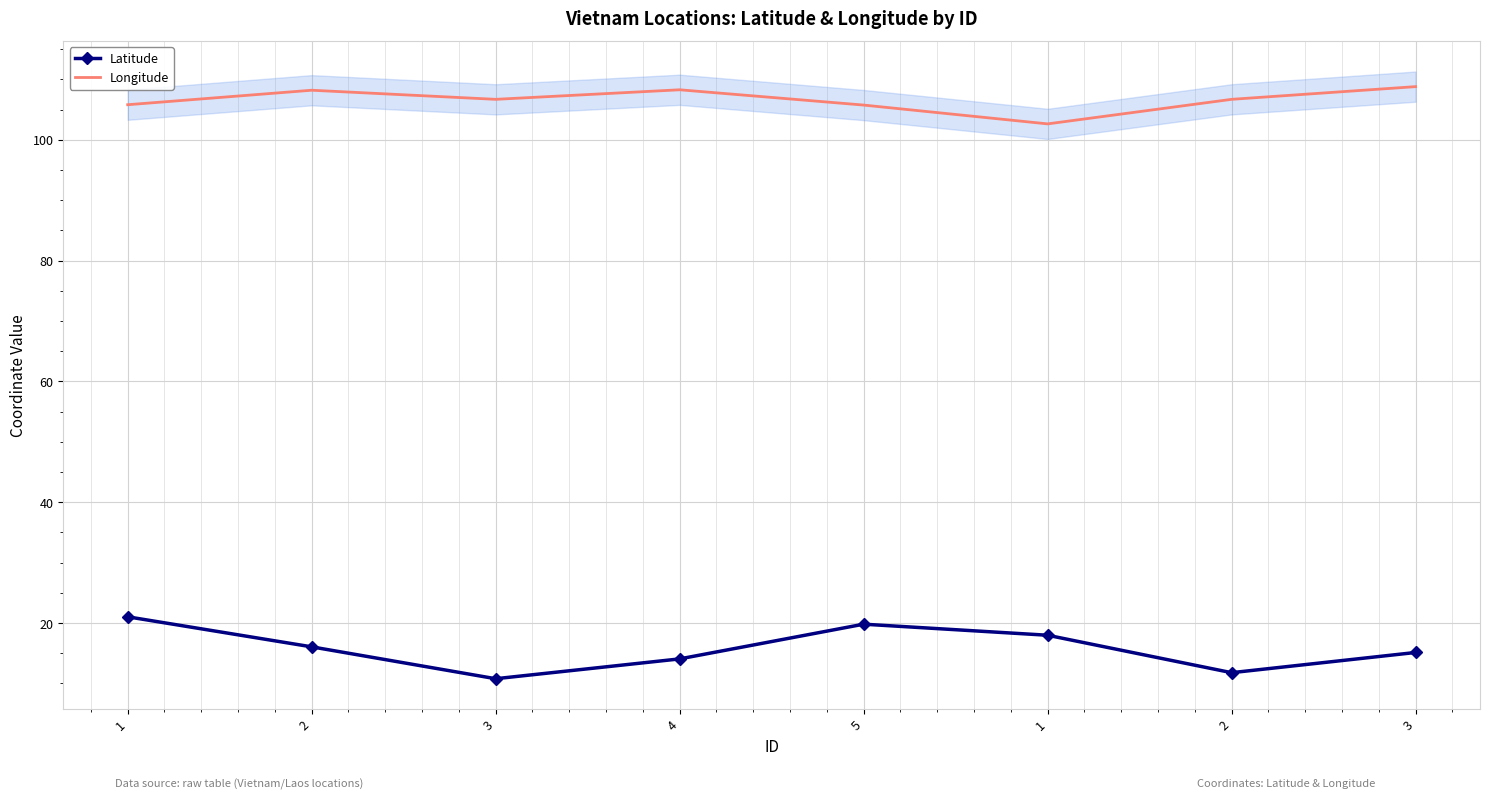

What is the total value across all series at 2?

124.3